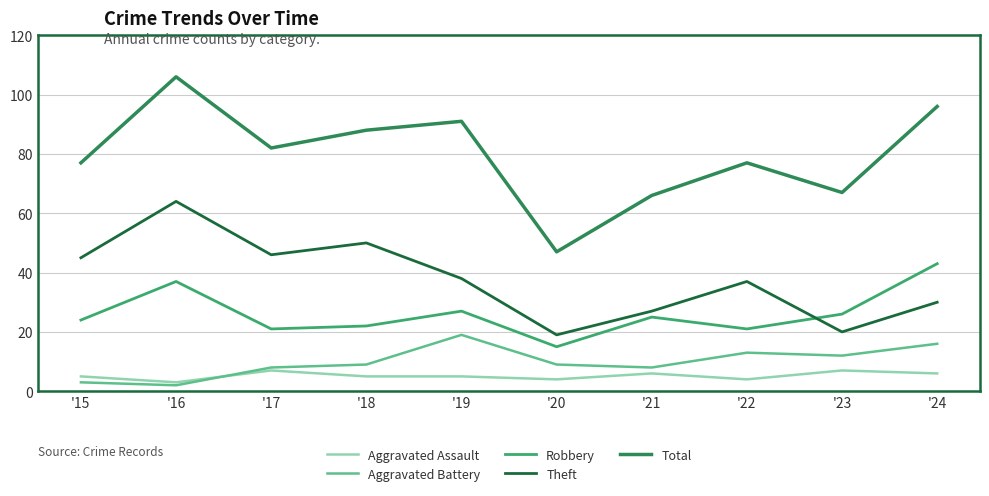

True or false: Robbery has a value of 27 at '19.

True